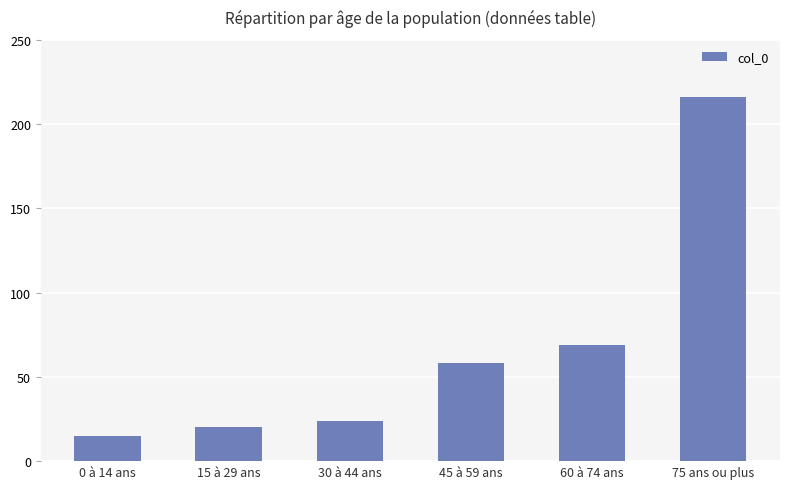

Does the chart contain stacked bars?

No